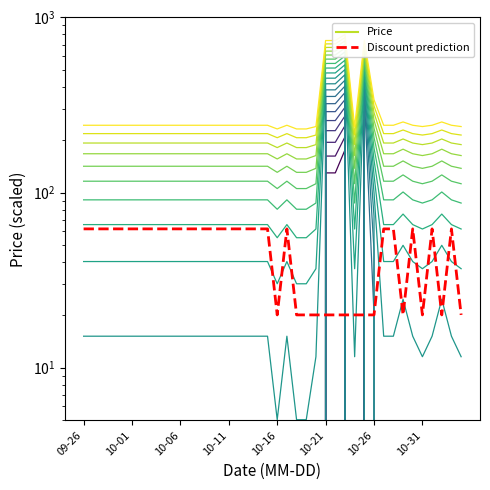

Which series changed the most between 31 and 38?

Price_layer_0